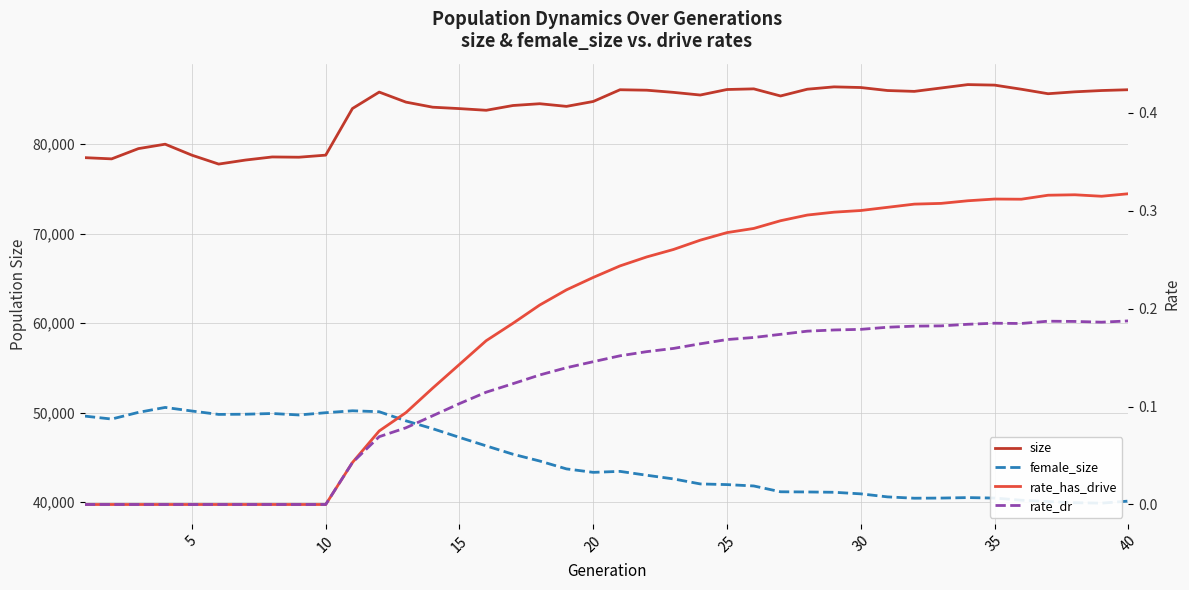

The value of size at 25 is 31947. True or false?

False